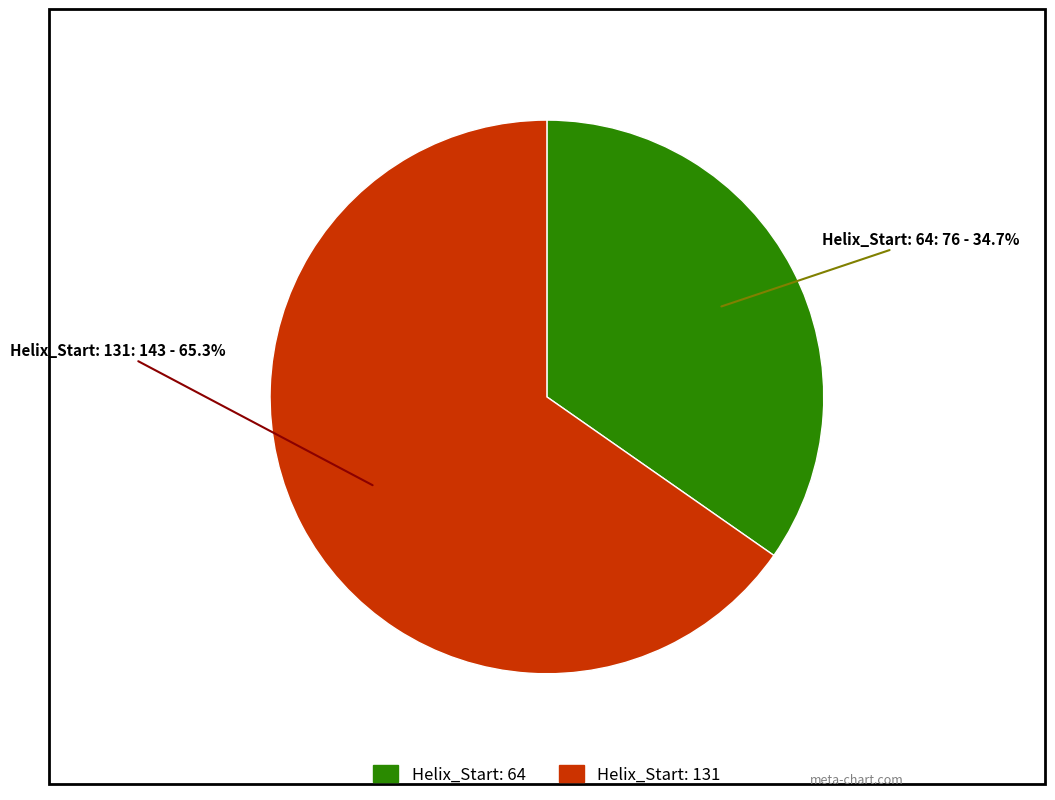

Does any single category account for the majority?

Yes